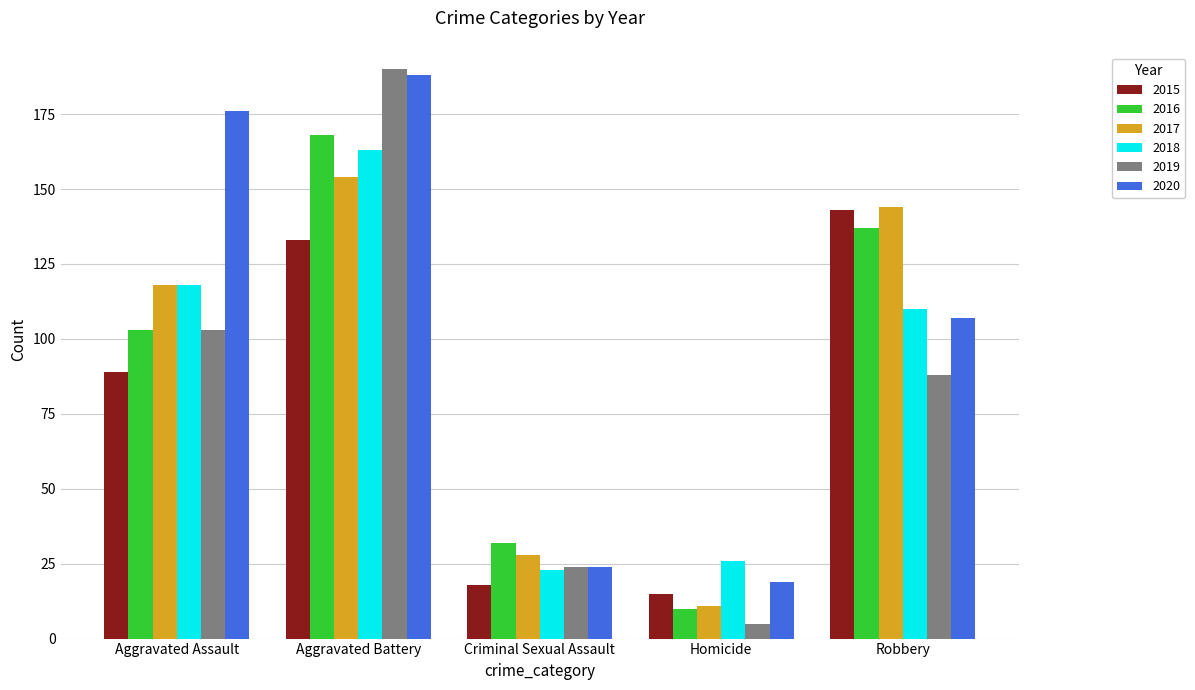

What is the difference between the maximum and minimum values in the 2018 series?

140